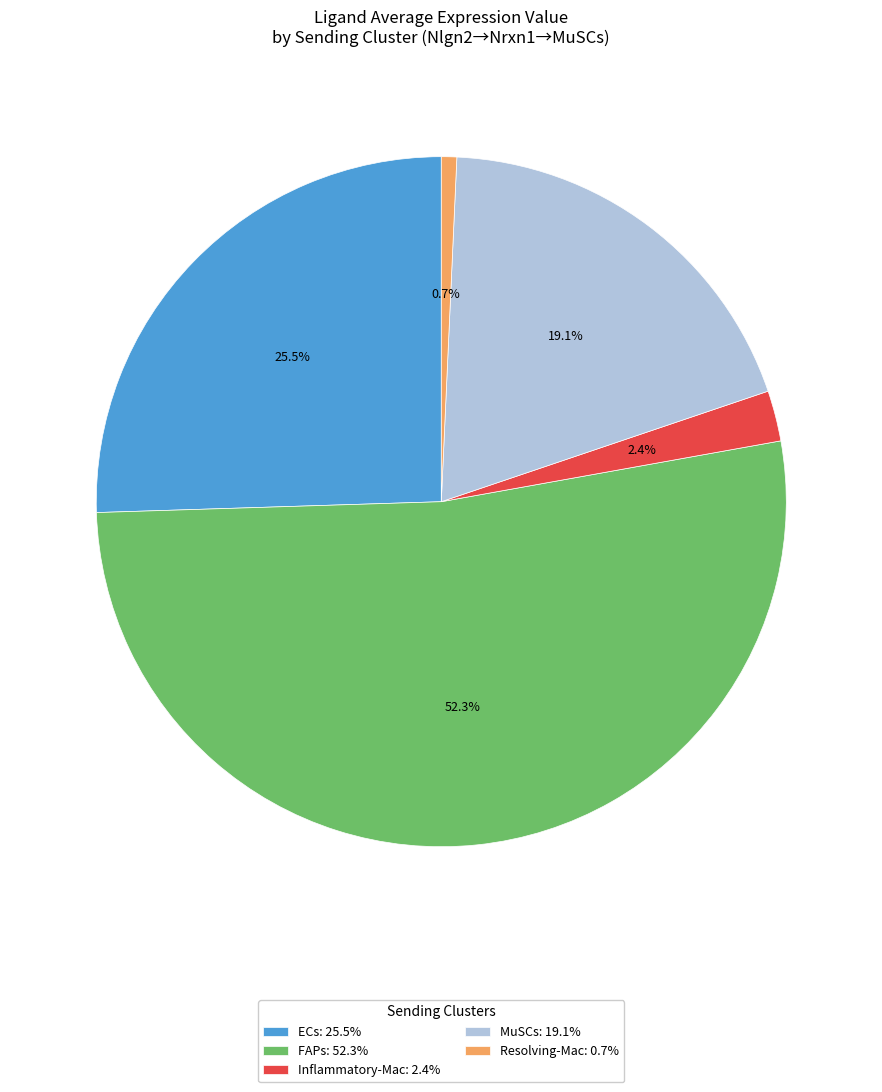

The MuSCs slice represents 19% of the pie. True or false?

True